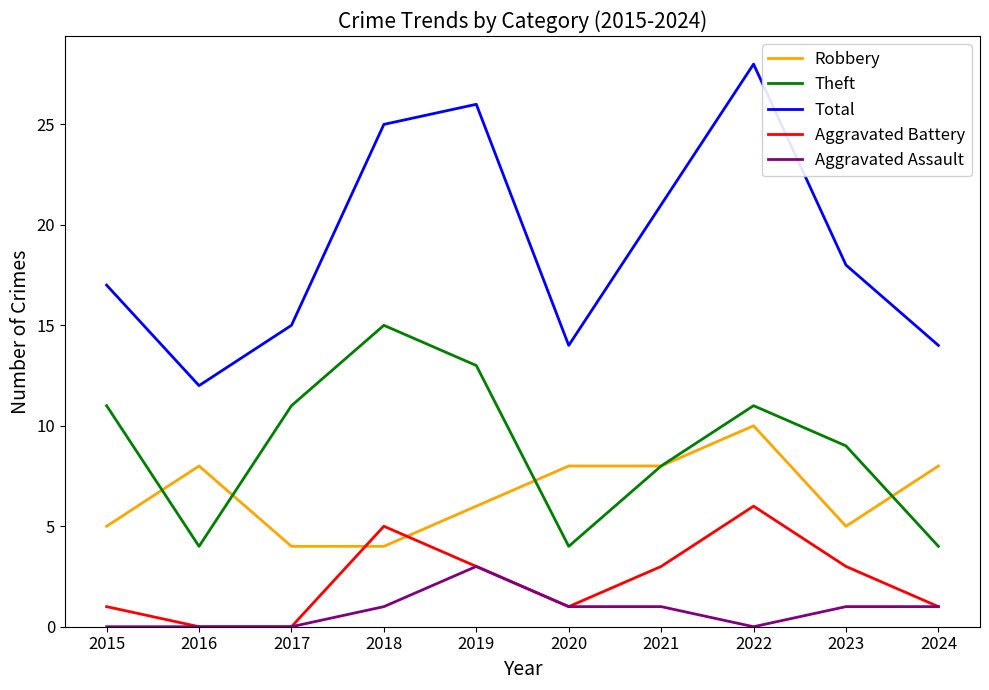

Which series has the largest range (max minus min)?

Total